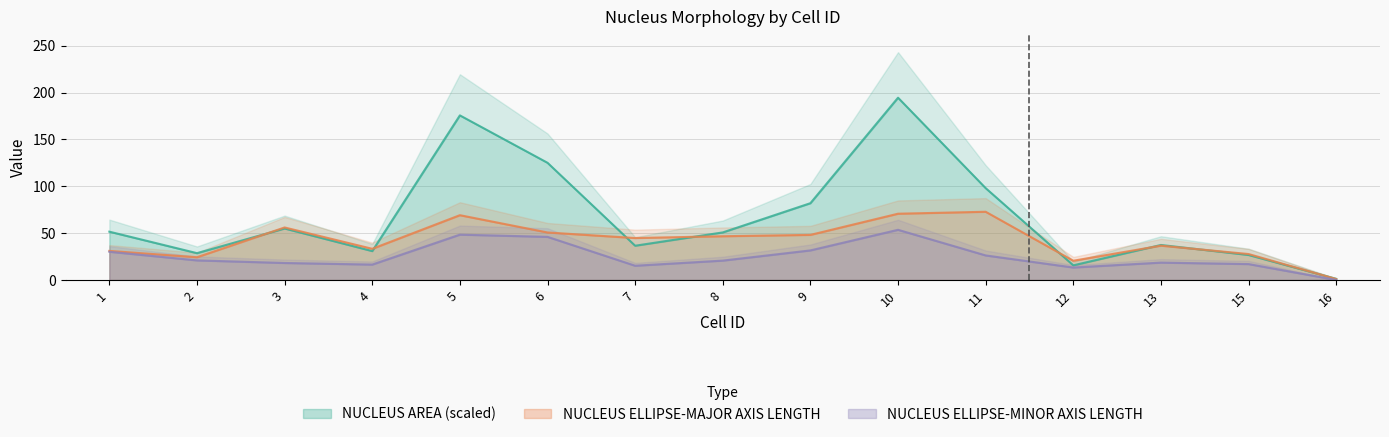

True or false: NUCLEUS AREA and NUCLEUS ELLIPSE-MINOR AXIS LENGTH intersect in this chart.

False